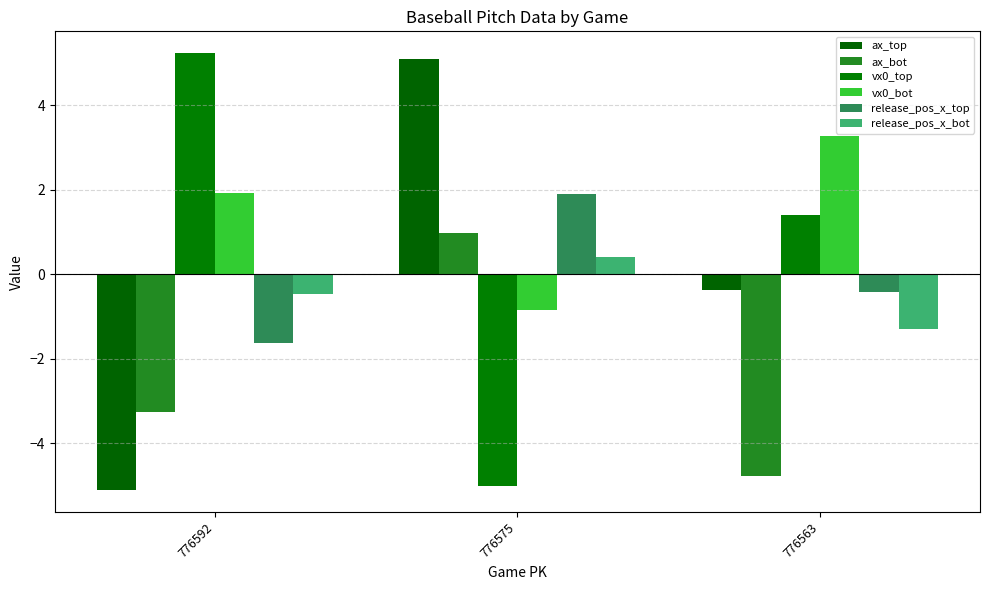

Which series has the largest total across all categories?

vx0_bot